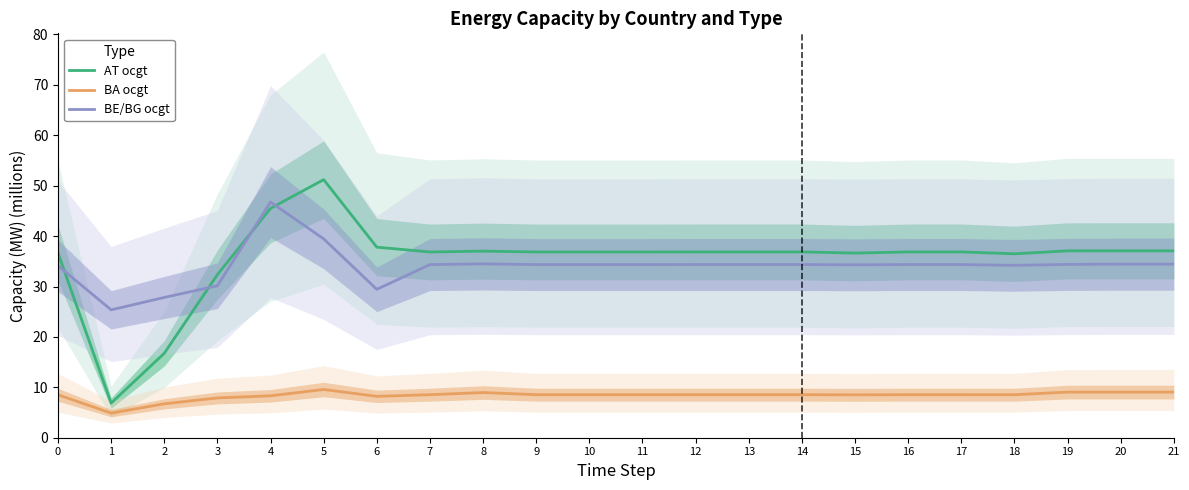

True or false: BE/BG ocgt has a value of 51.2 at 19.

False